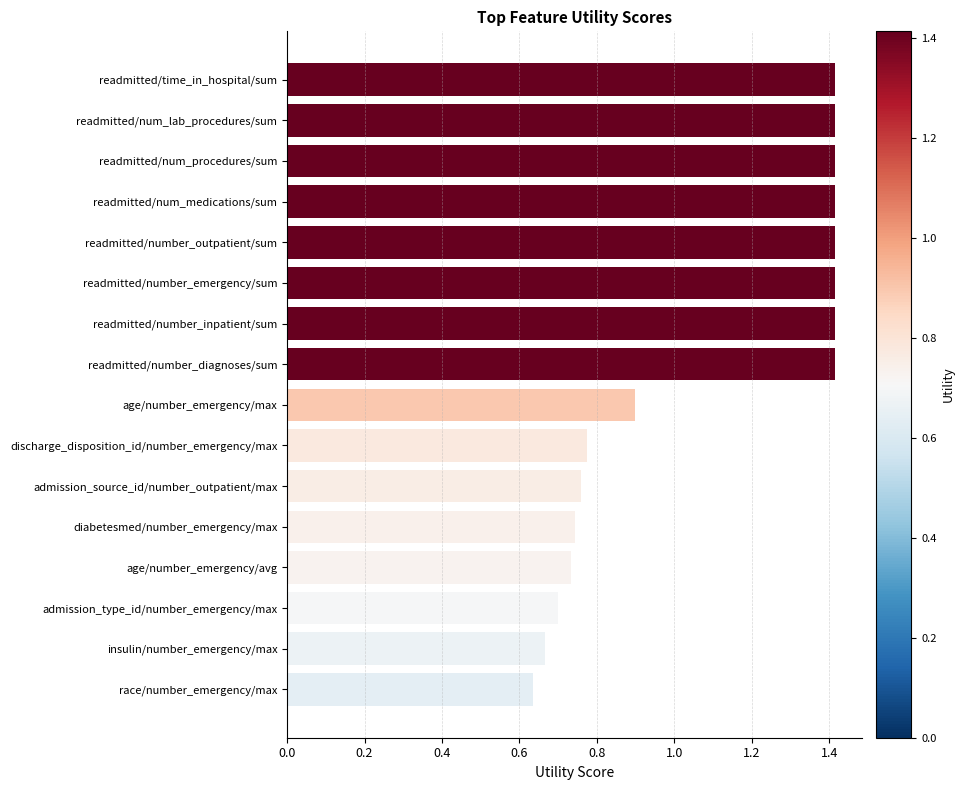

Is it true that the value at readmitted/time_in_hospital/sum is 2.3?

False